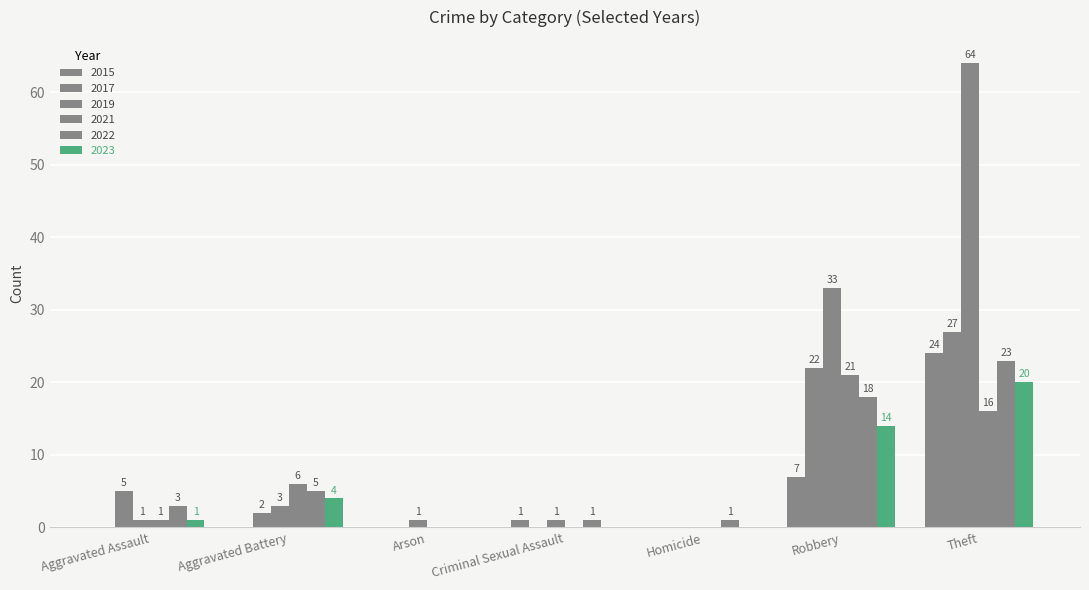

Which series has the largest range (max minus min)?

2019